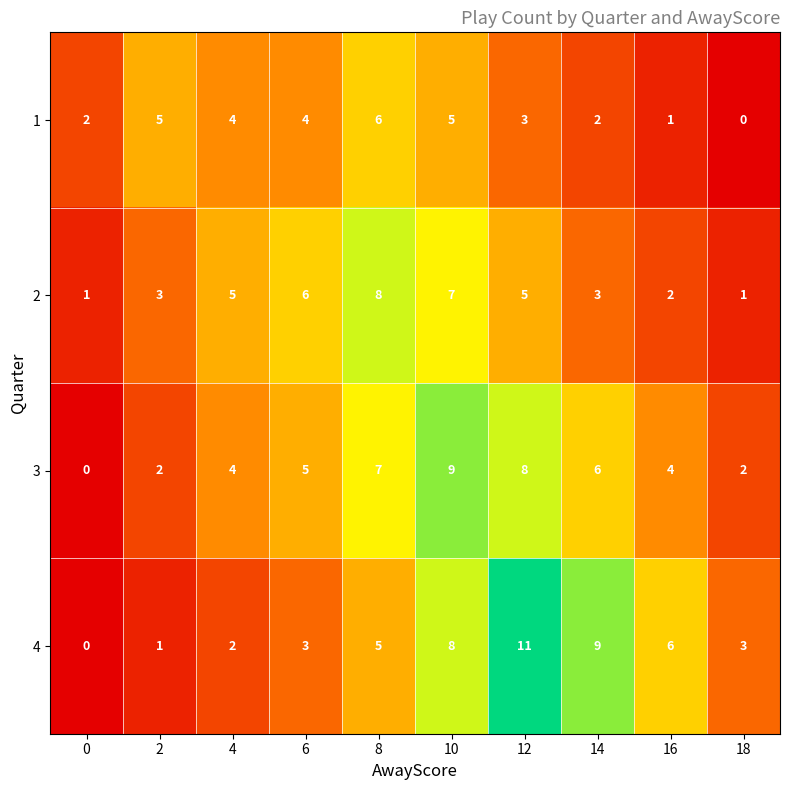

How many values in the 4 series are below 5?

5